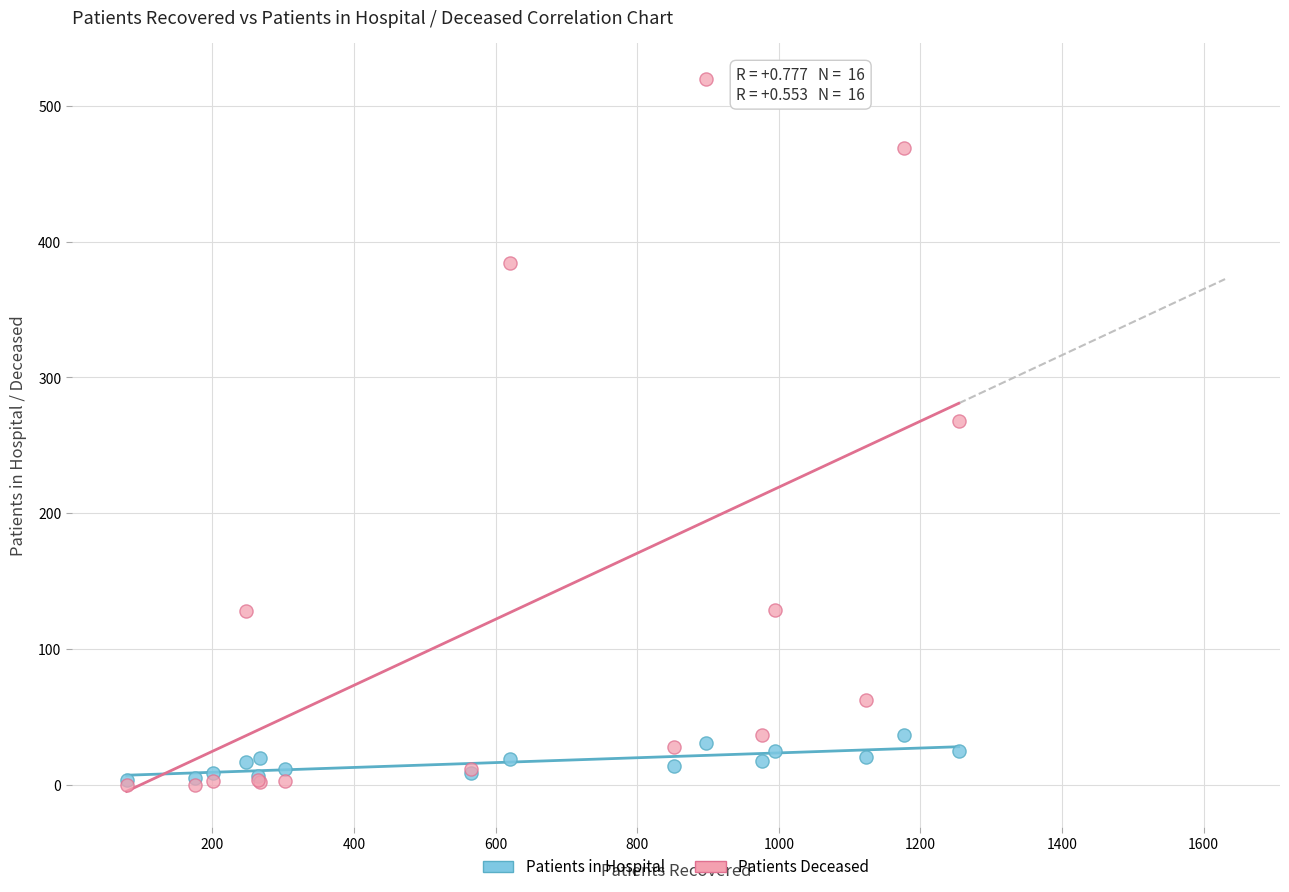

In the Patients Deceased series, what Y value is closest to 260?

268